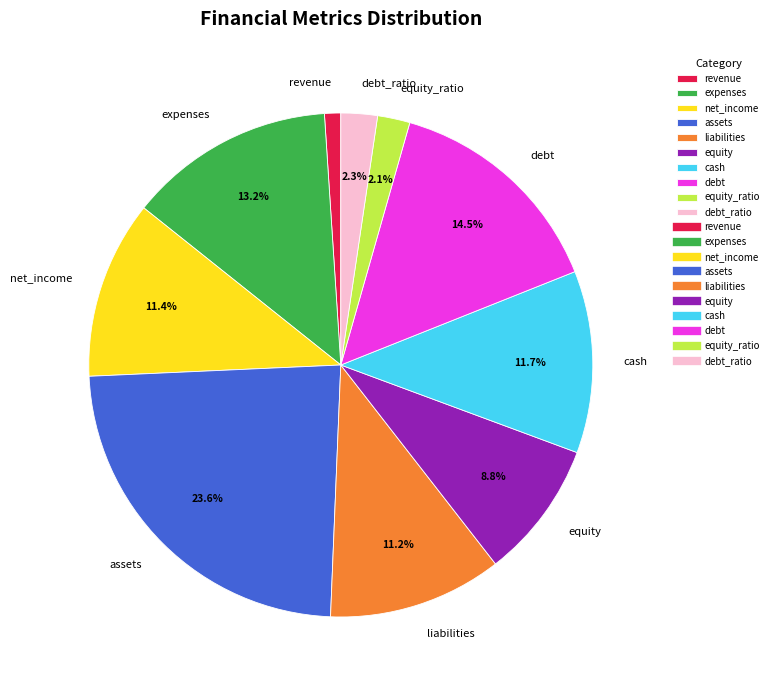

To the nearest percent, what portion does assets represent?

24%